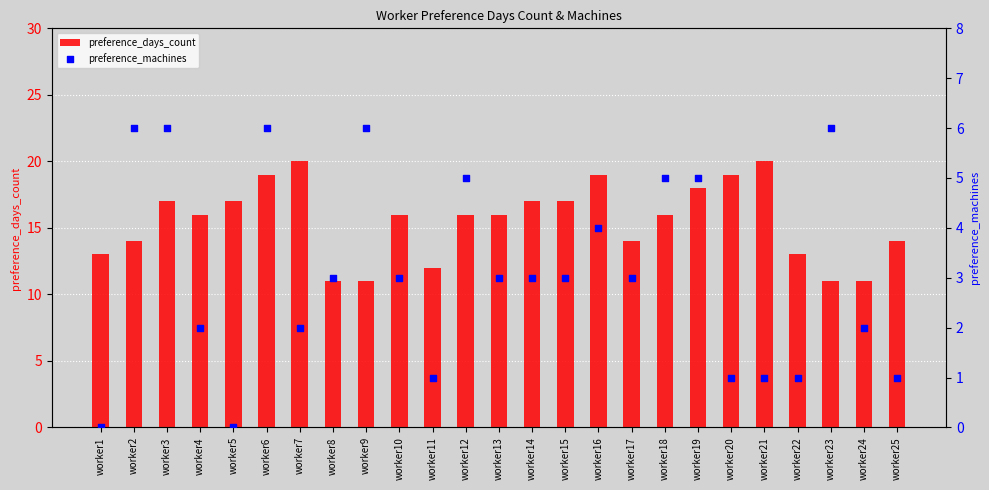

Is the value of preference_machines at worker2 greater than the value of preference_days_count at worker22?

No